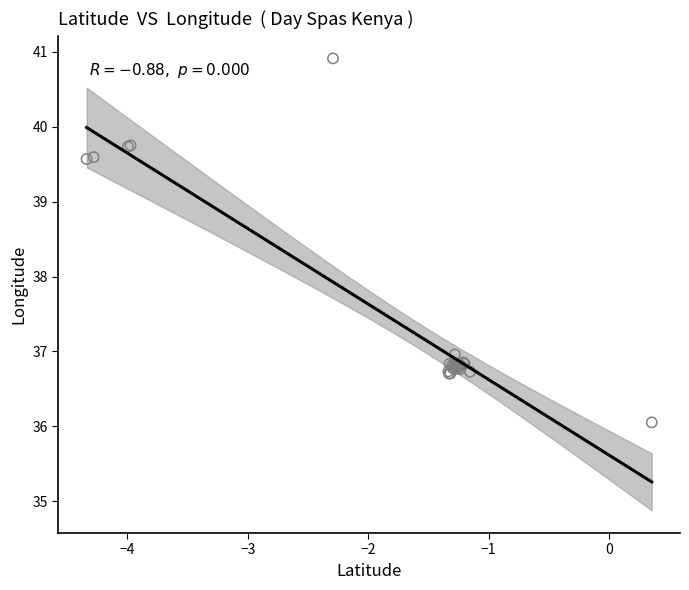

What Y value in the scatter plot is closest to 38?

37.0